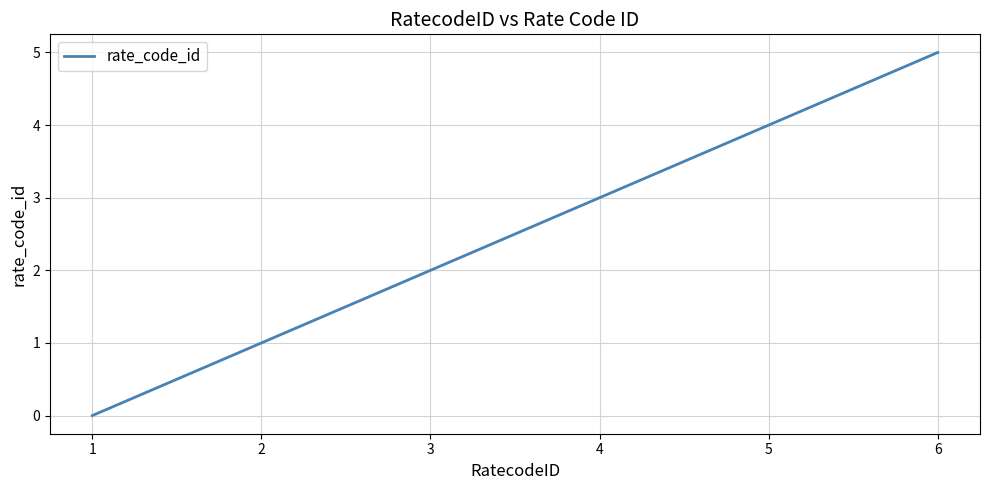

What is the sum of all values?

15